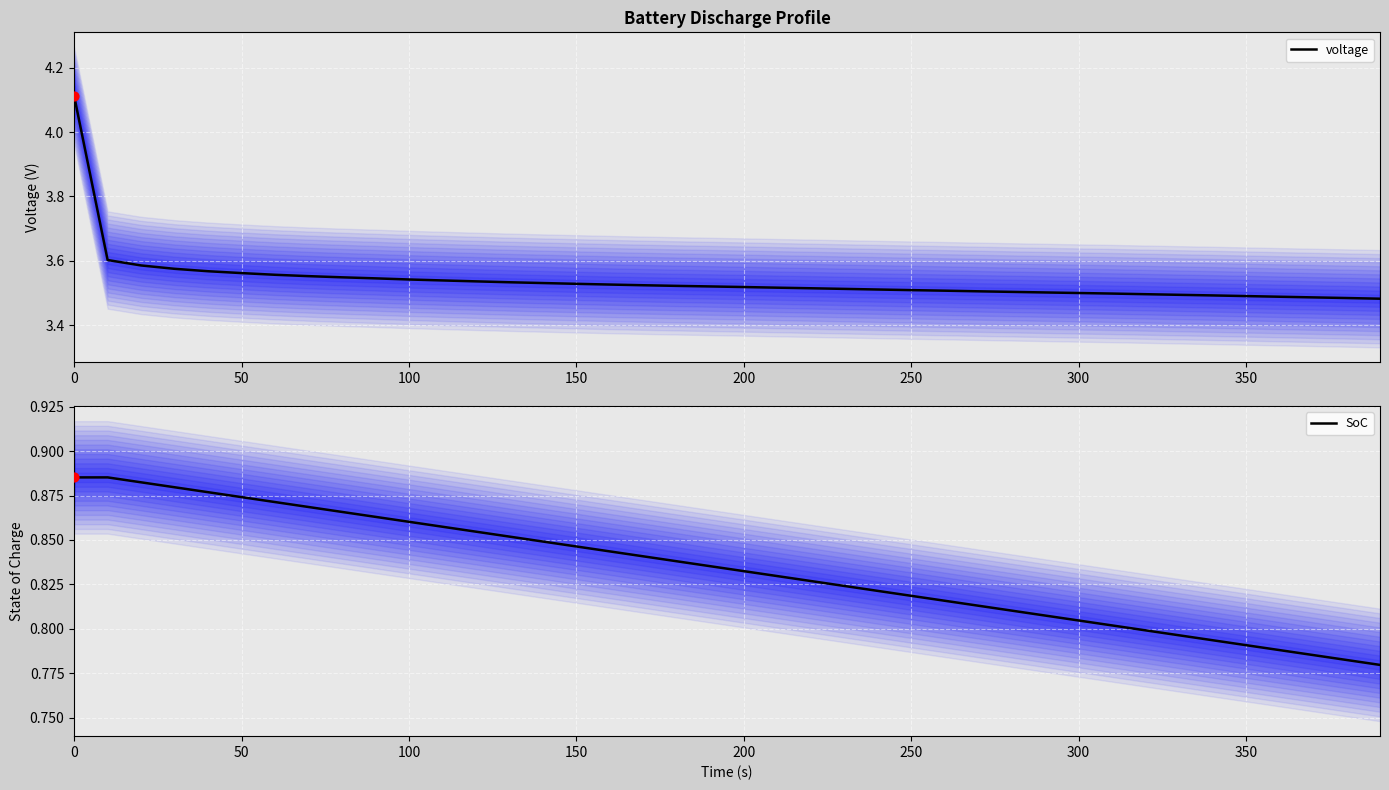

The value of voltage at 250 is 4.6. True or false?

False